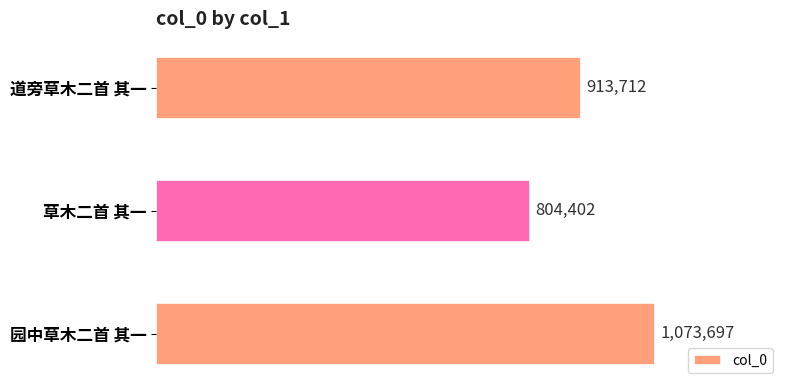

List the labels in order of value, largest first.

园中草木二首 其一, 道旁草木二首 其一, 草木二首 其一